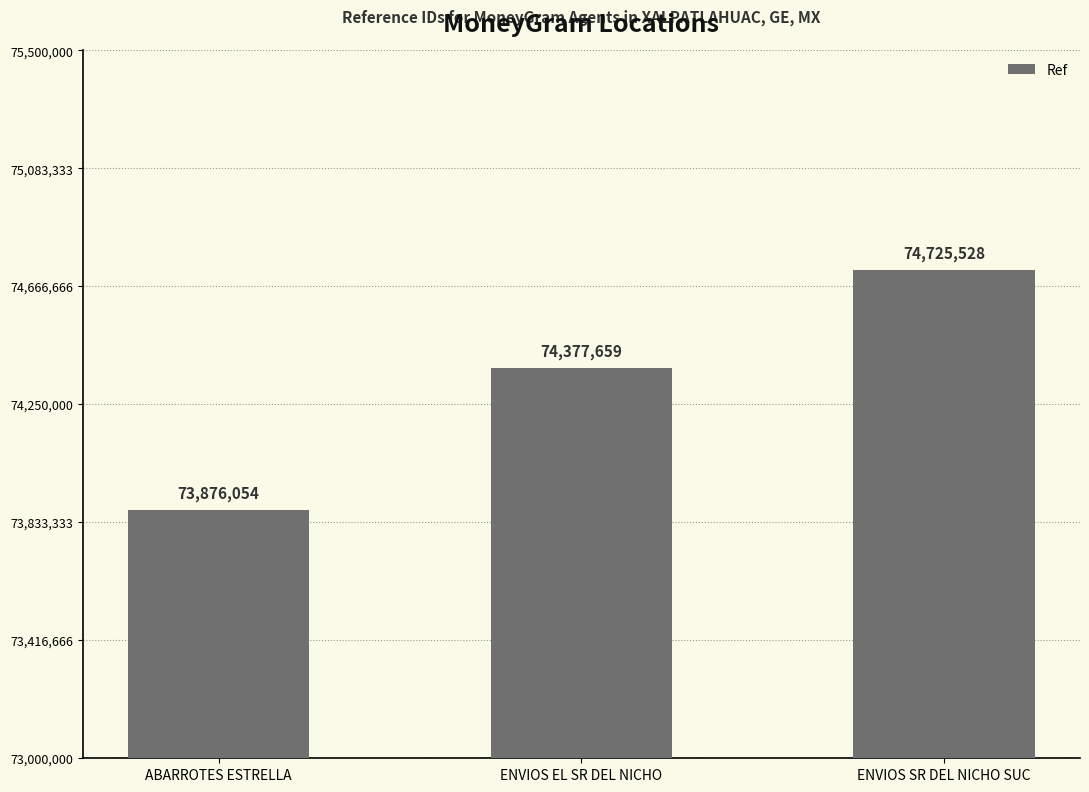

At which label is the value closest to 74300791?

ENVIOS EL SR DEL NICHO